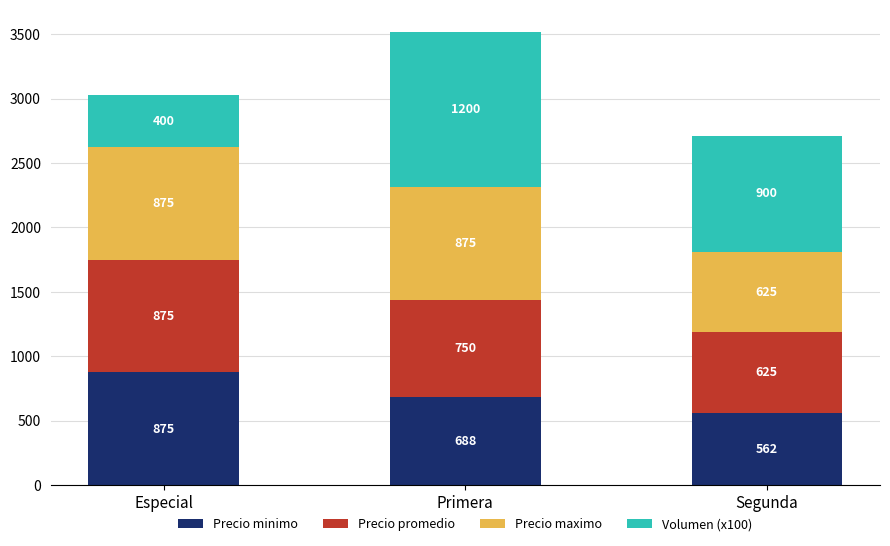

Reading right to left, list the values for the Precio minimo series.

Segunda=562	Primera=688	Especial=875